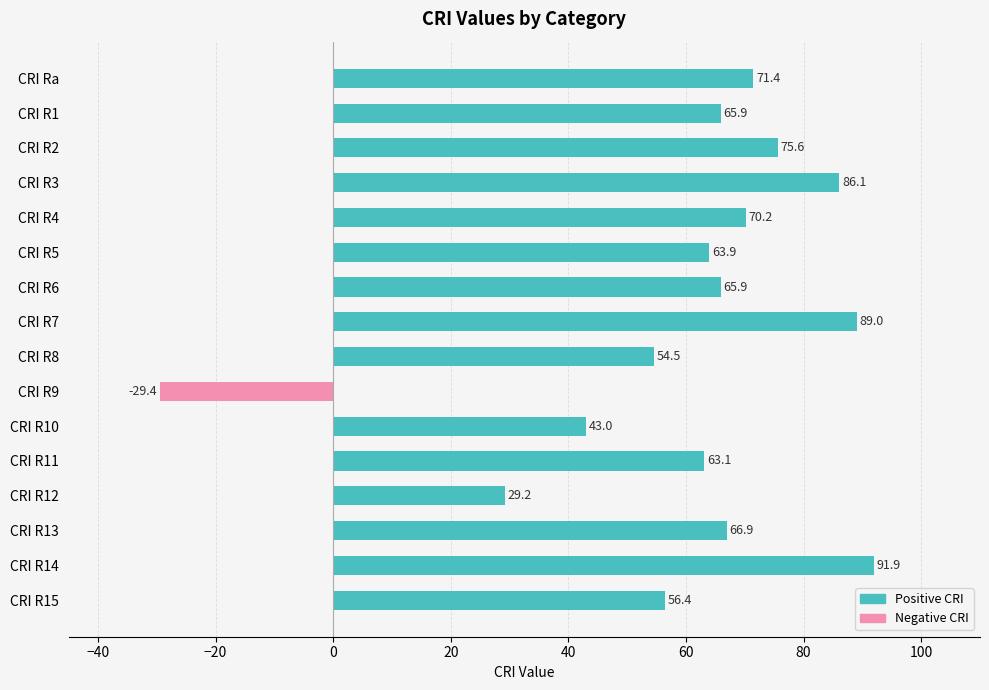

Are the bars grouped side by side (vs. stacked)?

No